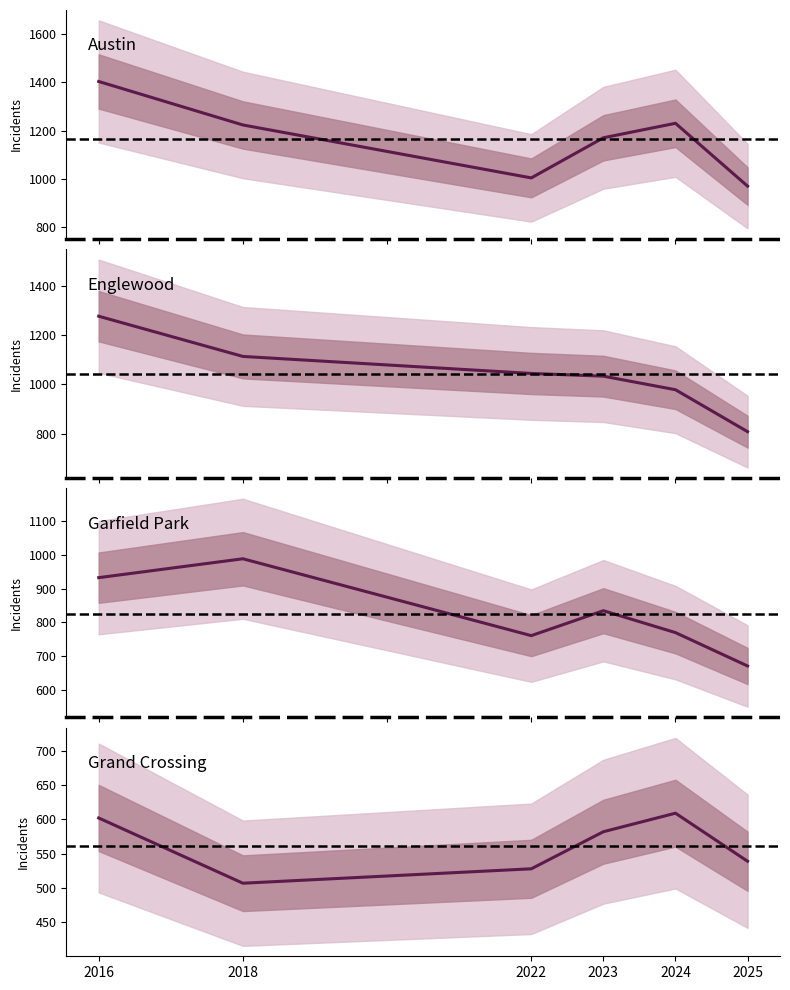

What is the sum of the Grand Crossing values at 2025 and 2024?

1148